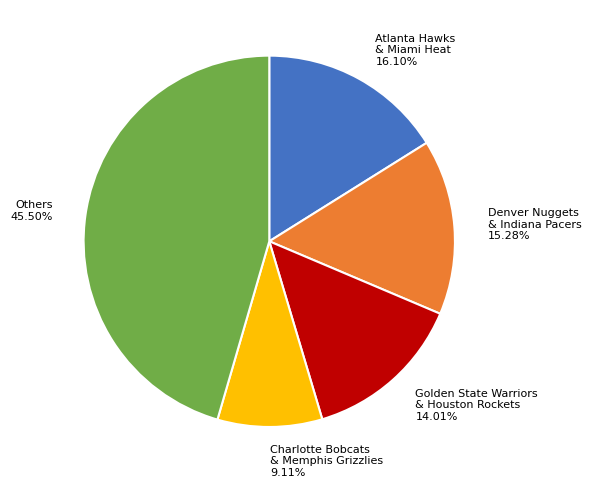

Is there any slice that represents more than half of the pie?

No